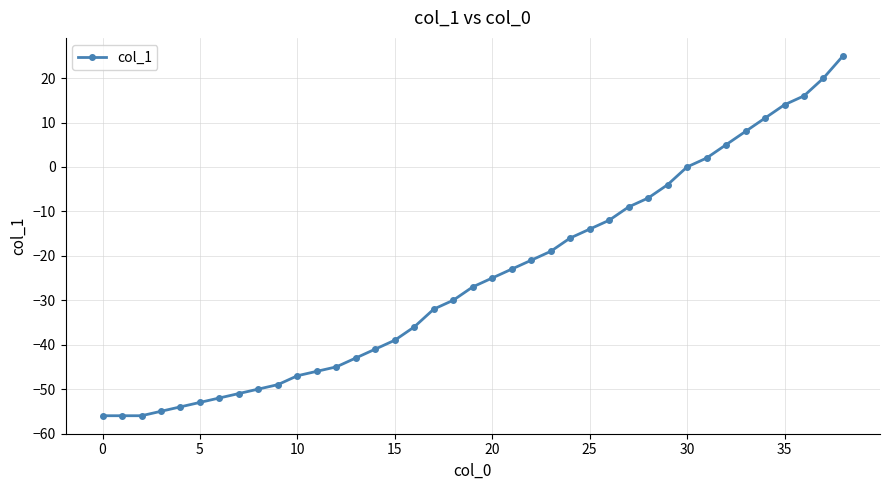

What is the value of the 35th point from the left?

11